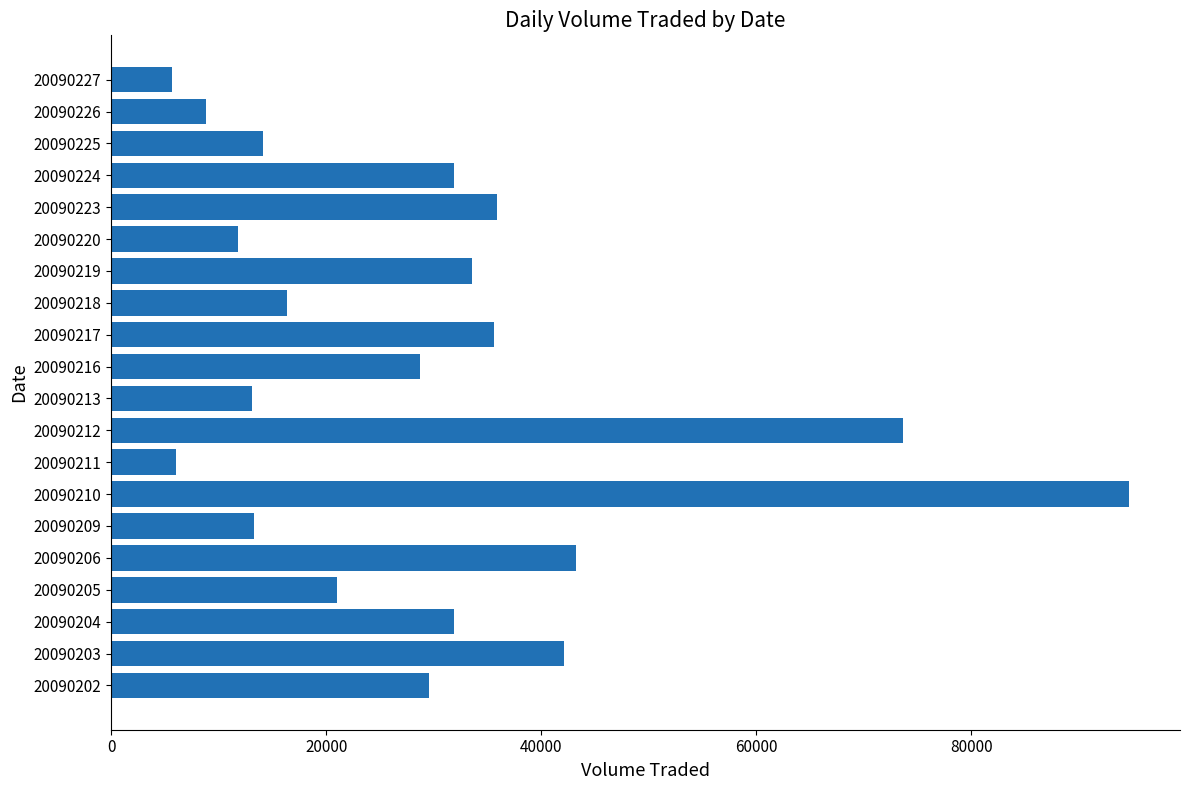

Does the chart contain stacked bars?

No